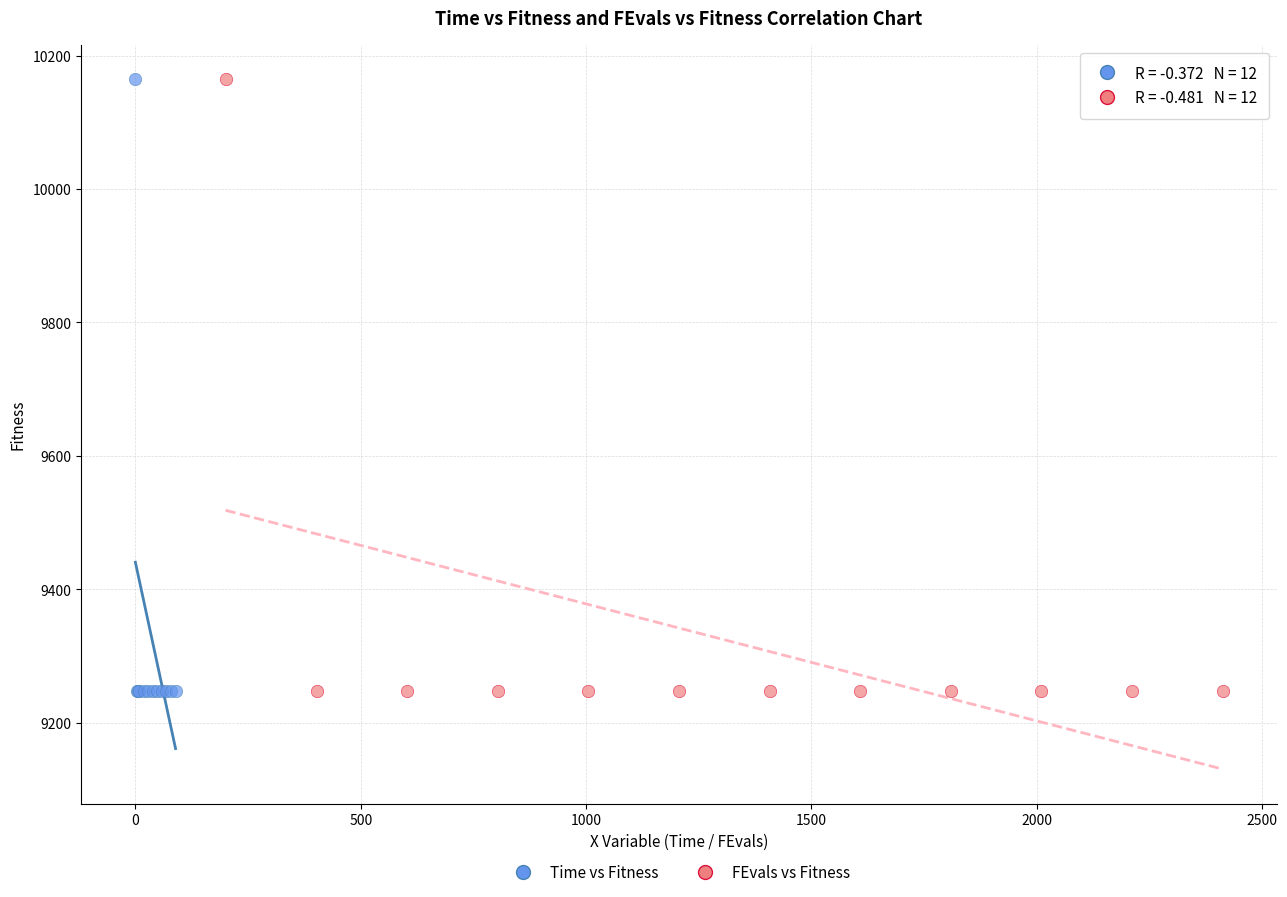

What are all the series names shown in the legend?

Time vs Fitness, FEvals vs Fitness